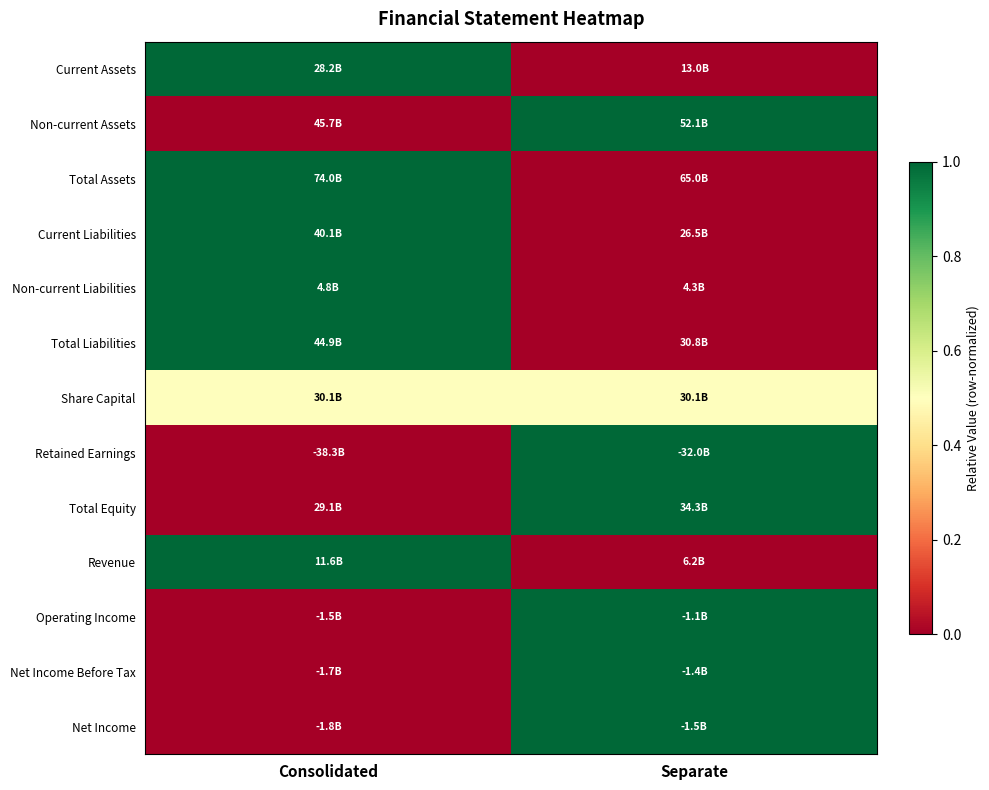

What is the spread (max minus min) of values at Consolidated?

1.0